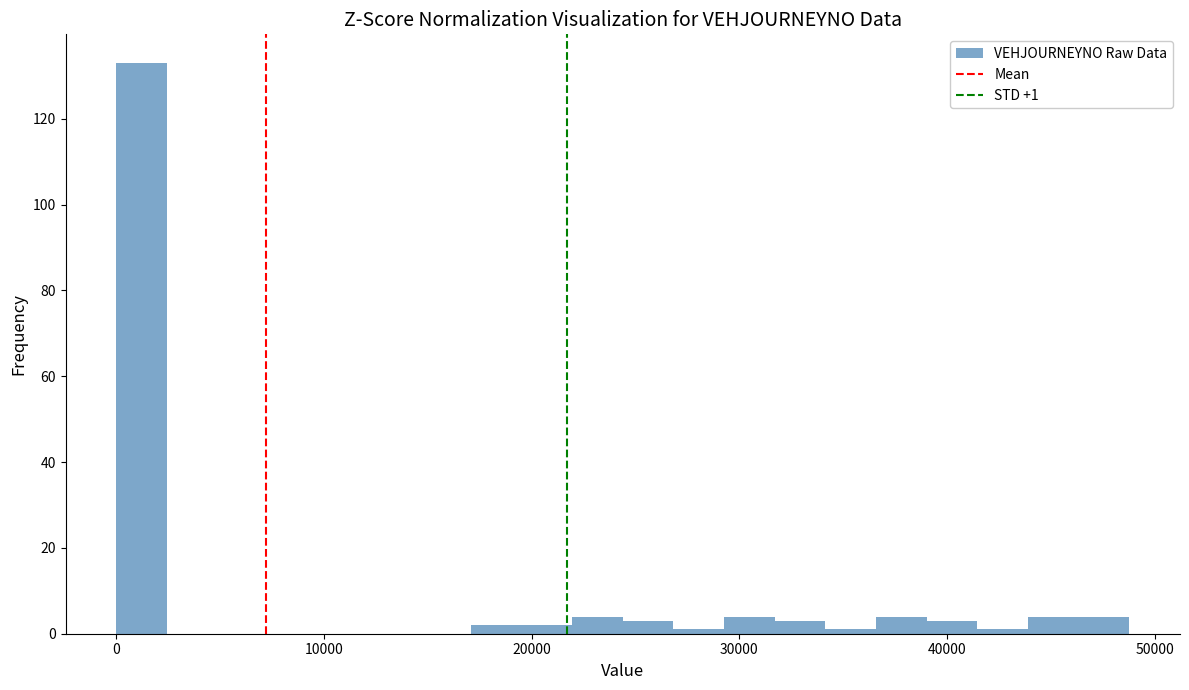

Around what value on the x-axis is the tallest bar? Give the approximate position of its centre, as read against the axis.

1000